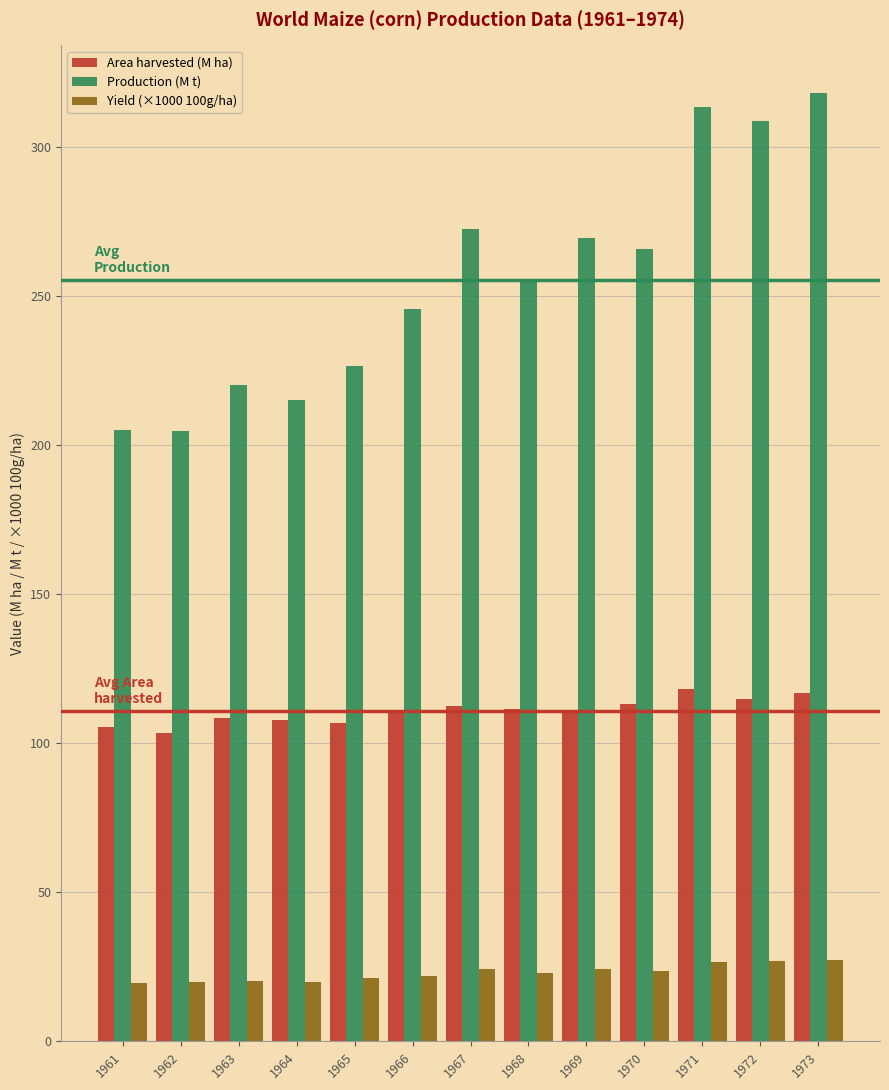

How many values in the Production (M t) series are below 255?

6